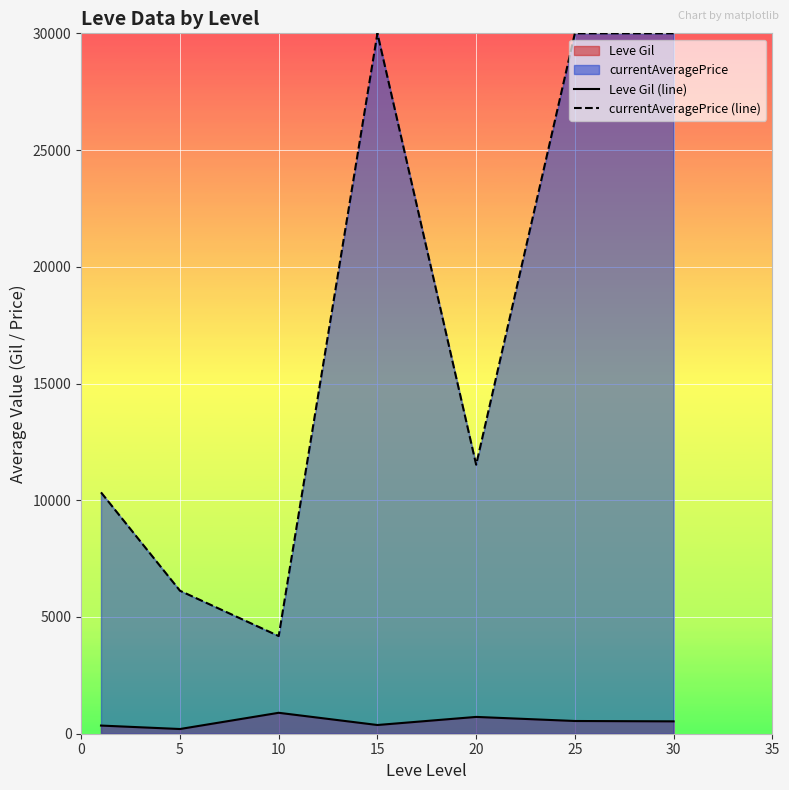

What is the total value across all series at 25?

30545.0